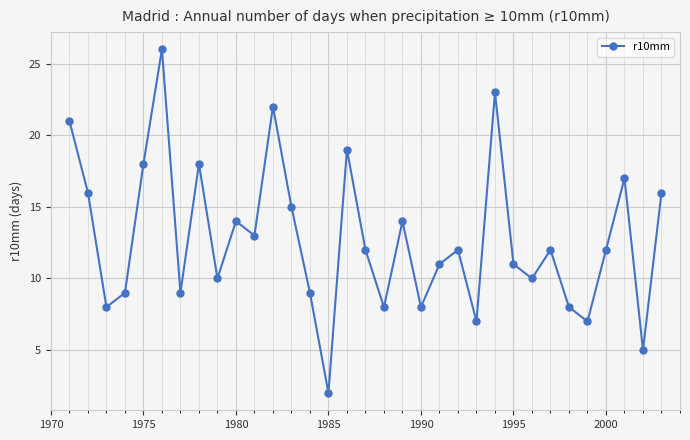

How many lines are shown in the chart?

1